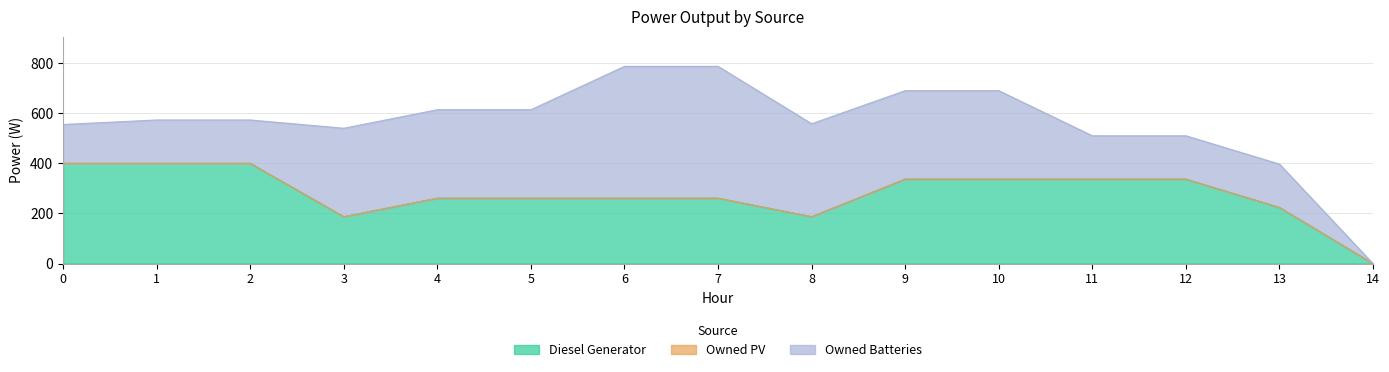

At which category is the sum across all series the highest?

7